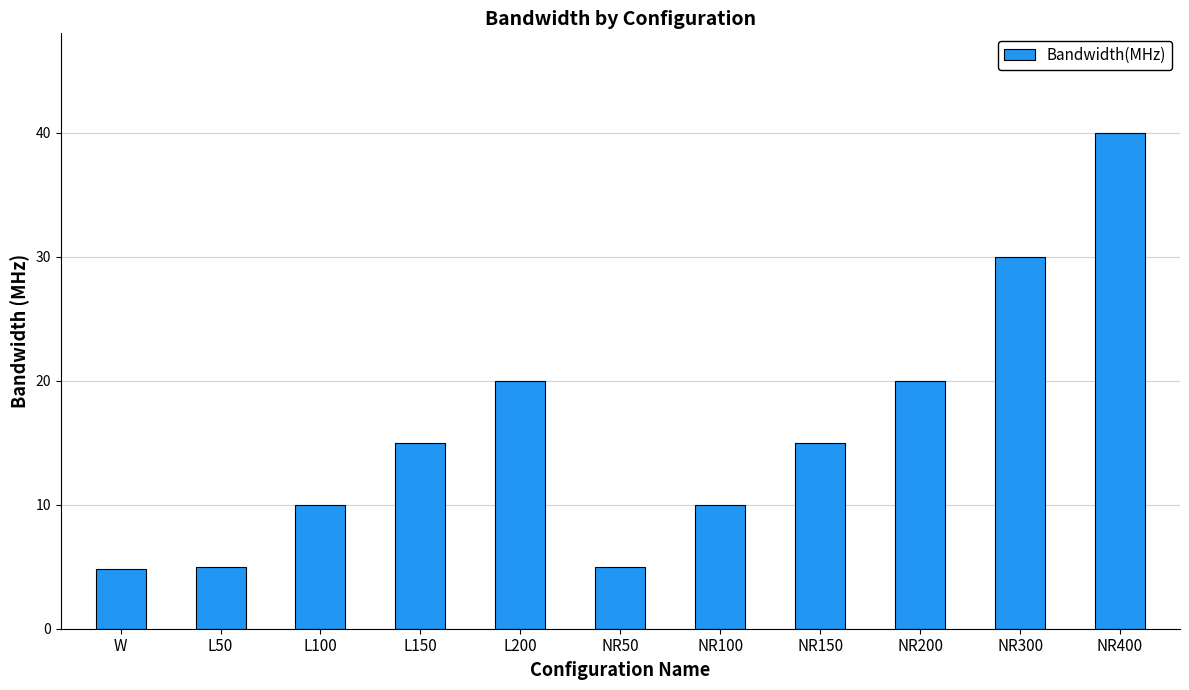

Reading left to right, what are all the values shown in this chart?

4.8	5.0	10.0	15.0	20.0	5.0	10.0	15.0	20.0	30.0	40.0